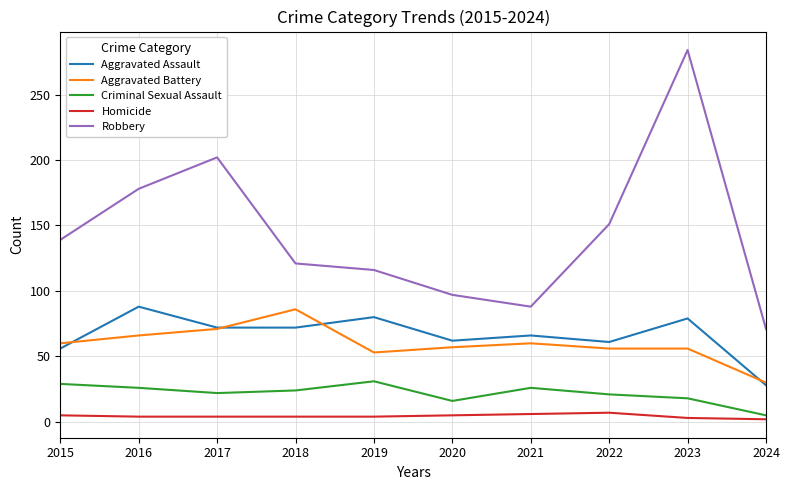

Count the number of data series in this chart.

5